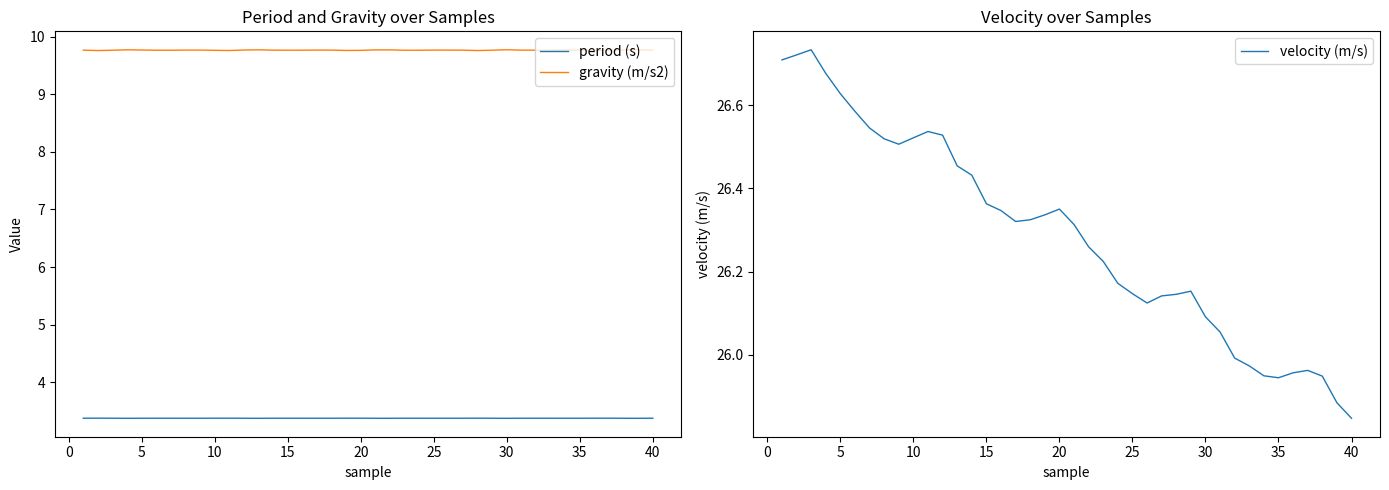

True or false: period (s) and gravity (m/s2) intersect in this chart.

False